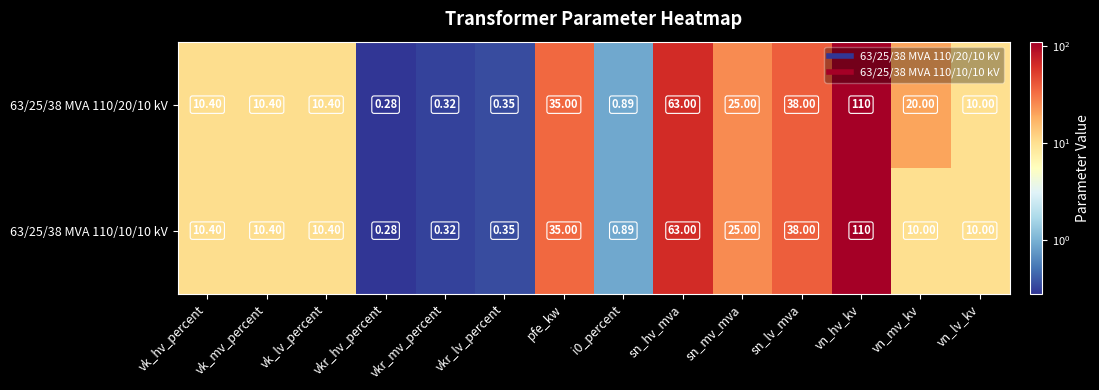

Which category has the highest value across all series?

vn_hv_kv